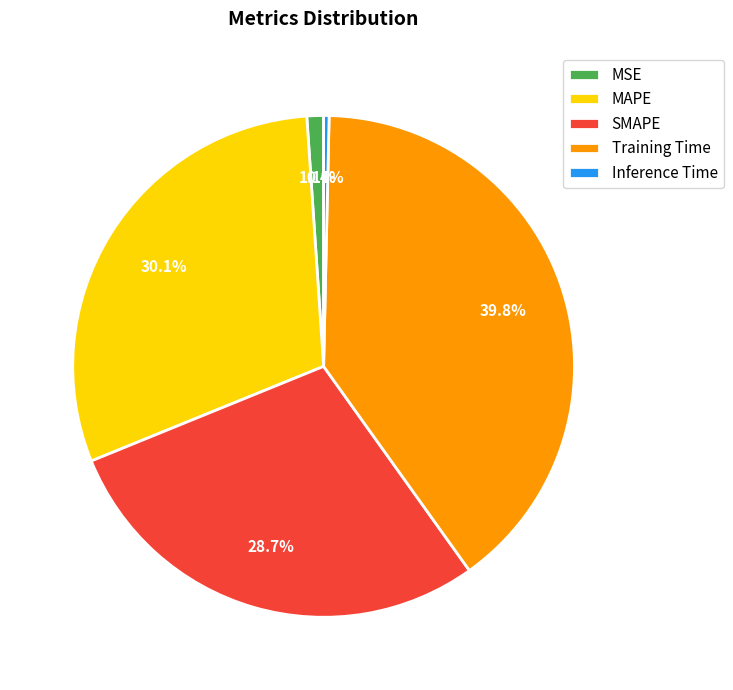

To the nearest percent, what is the difference between the largest and smallest slice percentages?

39%